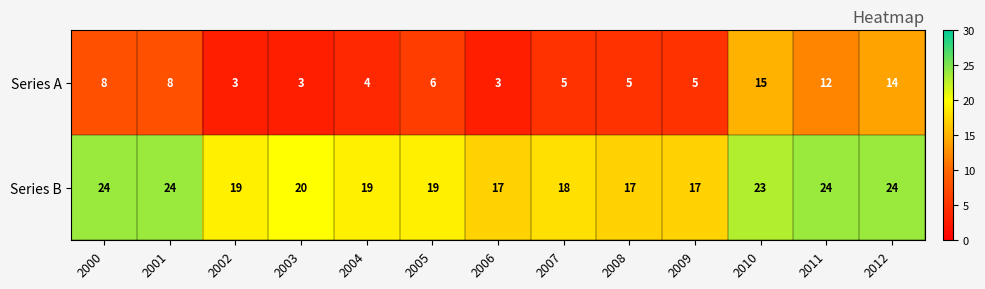

Which series has the largest total across all categories?

Series B